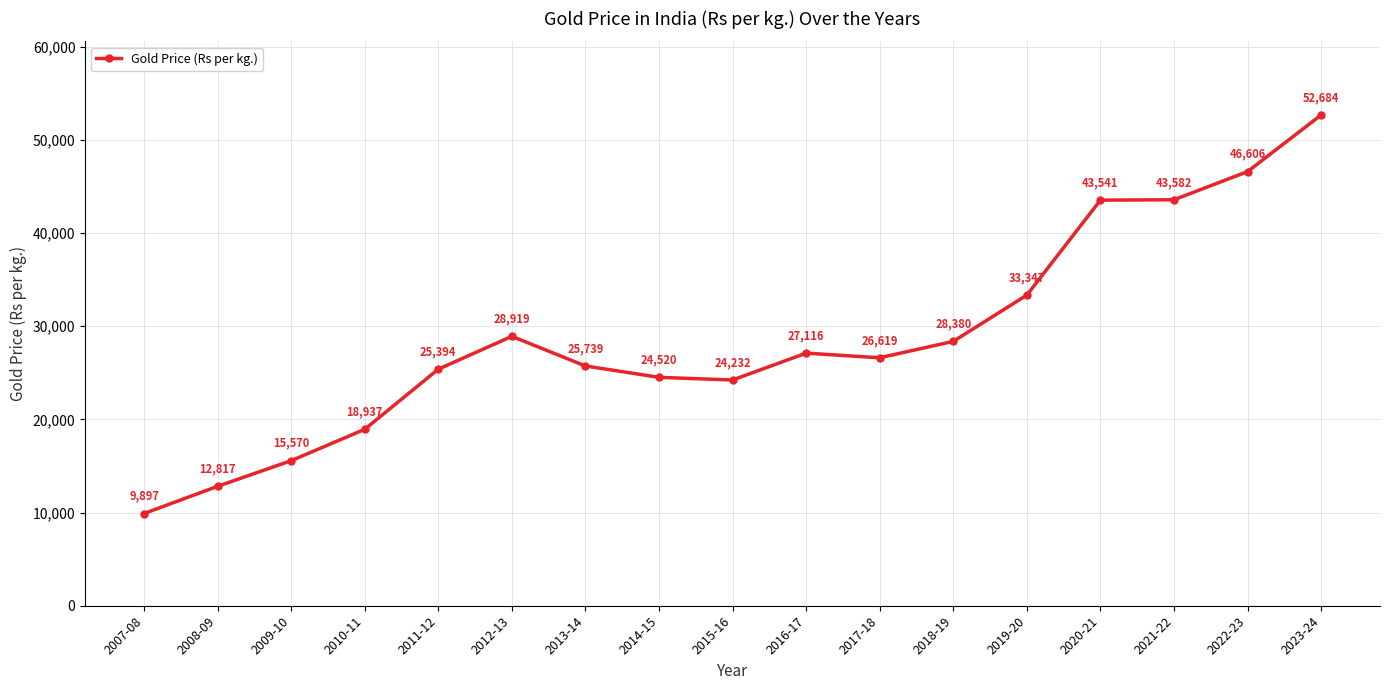

Rank the categories by value from lowest to highest.

2007-08, 2008-09, 2009-10, 2010-11, 2015-16, 2014-15, 2011-12, 2013-14, 2017-18, 2016-17, 2018-19, 2012-13, 2019-20, 2020-21, 2021-22, 2022-23, 2023-24